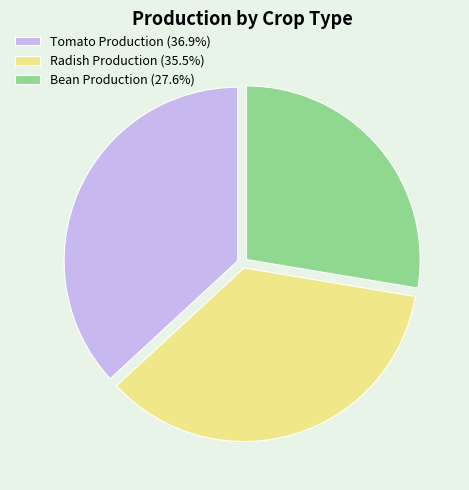

How many segments does this pie chart have?

3